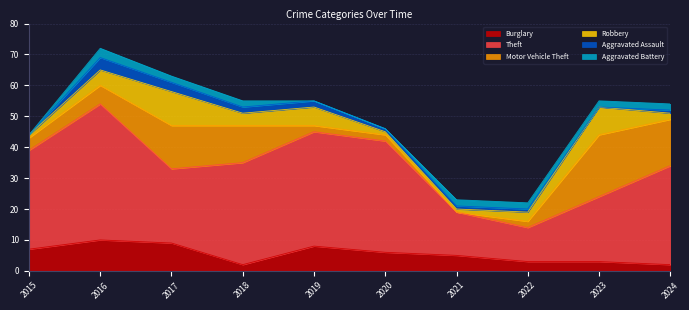

True or false: Theft and Burglary cross at least once.

False